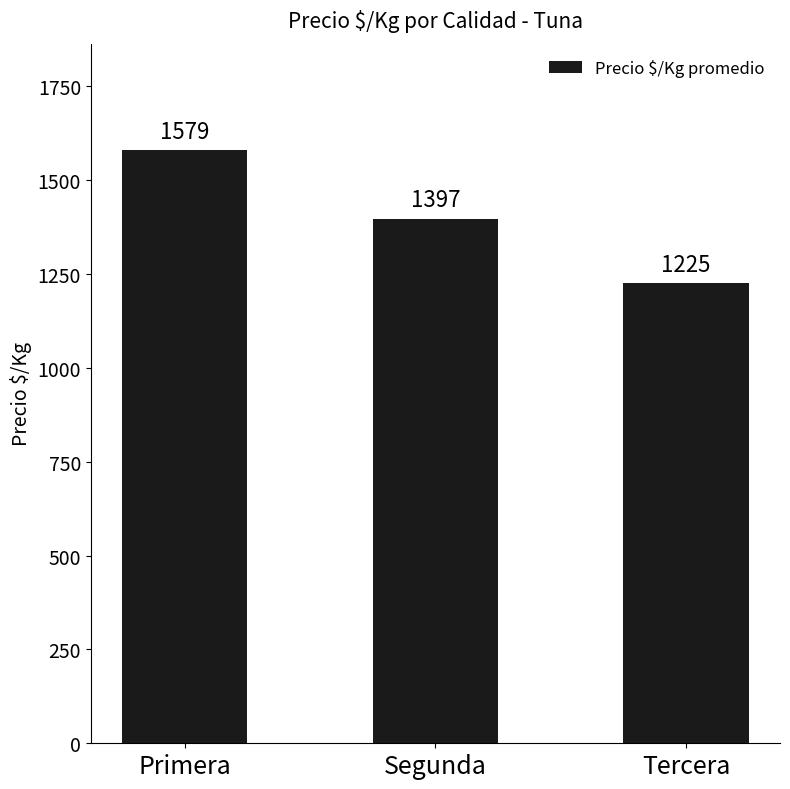

What is the greatest value displayed?

1579